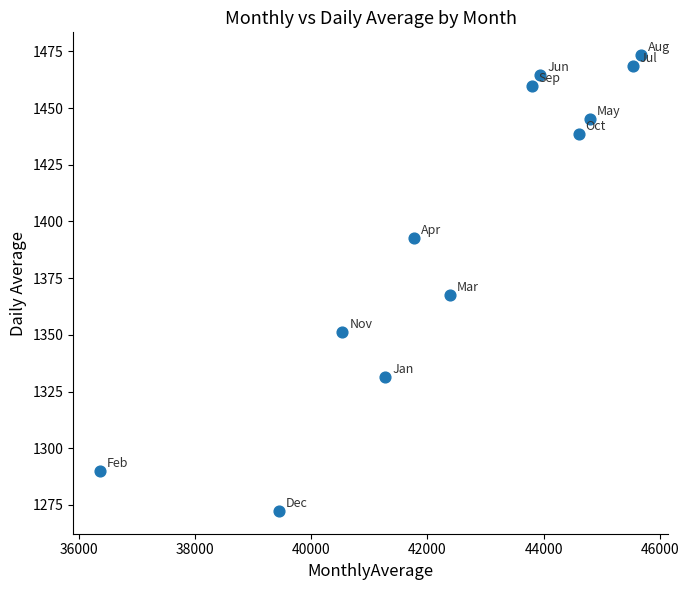

What is the range of X values (max minus min)?

9302.8